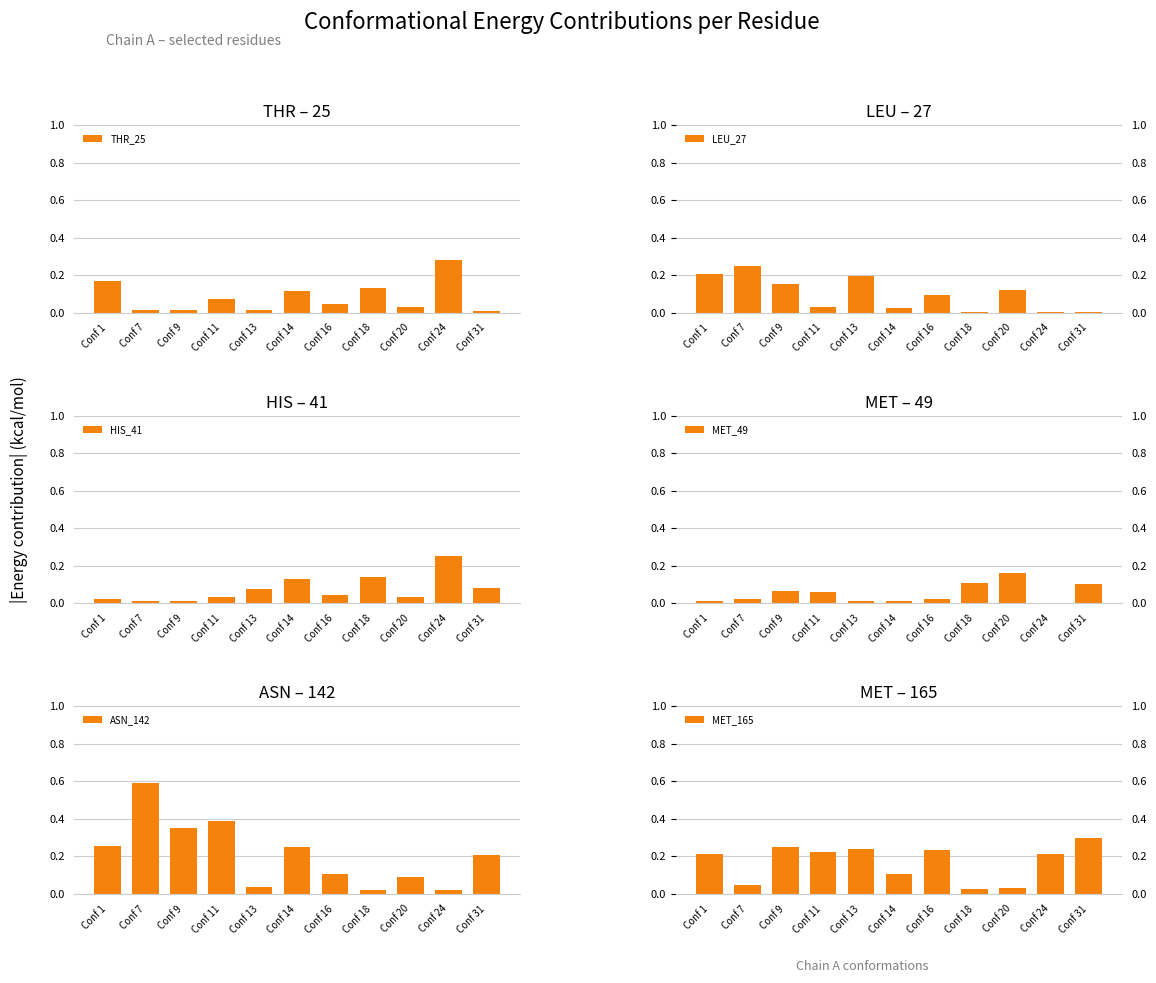

Which series has the largest total across all categories?

ASN_142